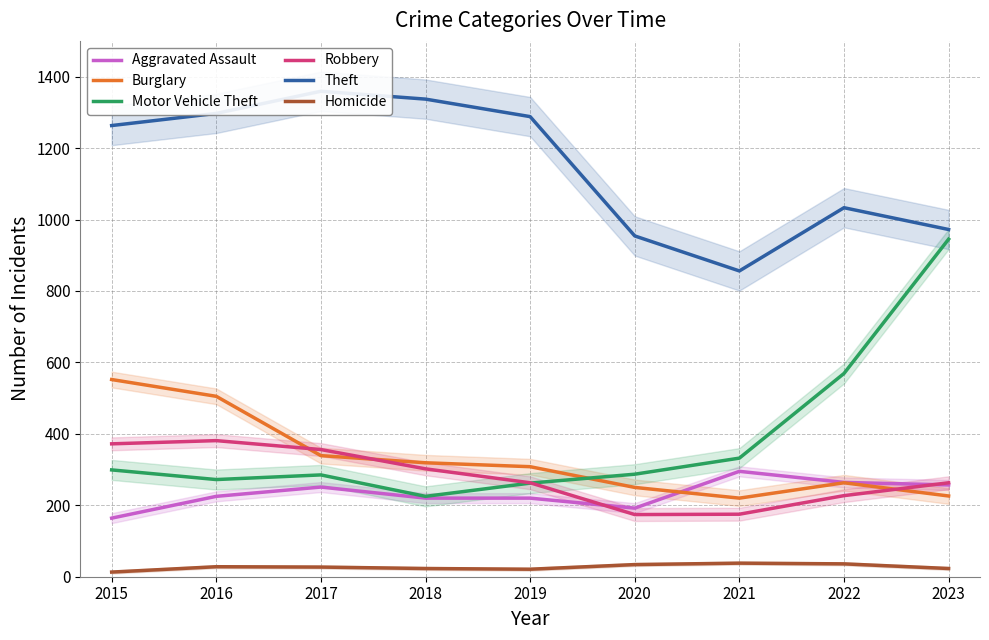

Does the chart display data point markers on the line(s)?

No